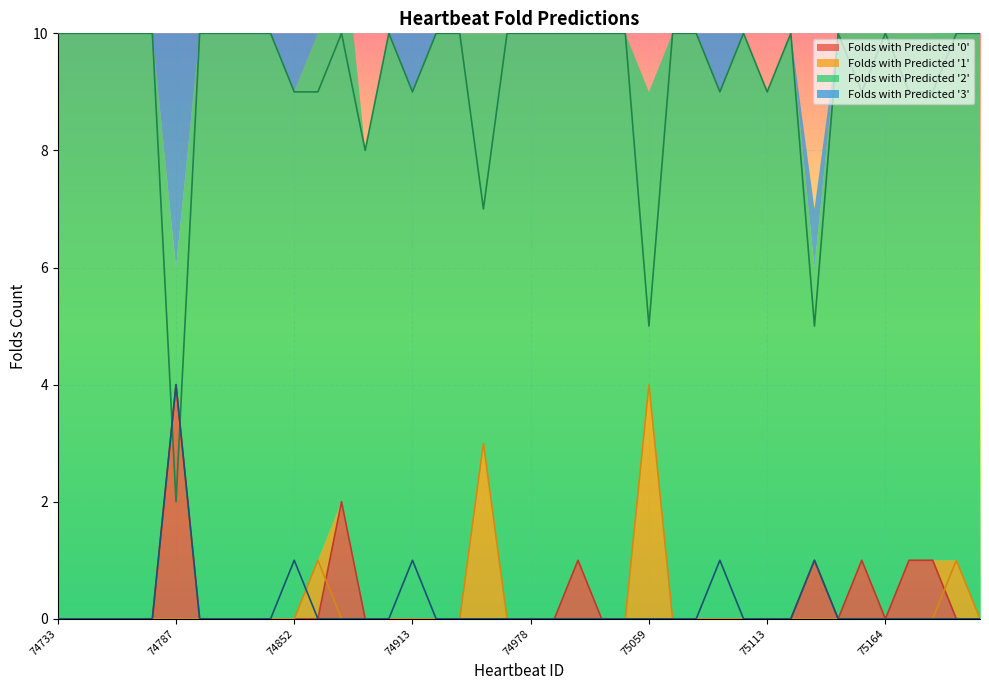

How many distinct data groups are displayed?

4